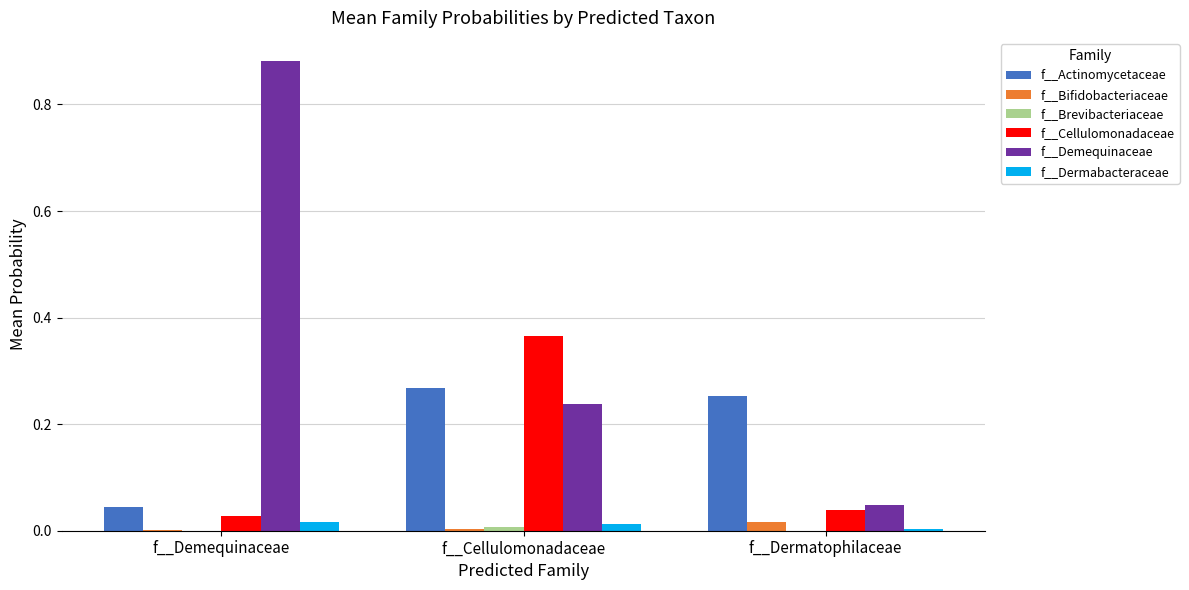

Which series has the largest total across all categories?

f__Demequinaceae